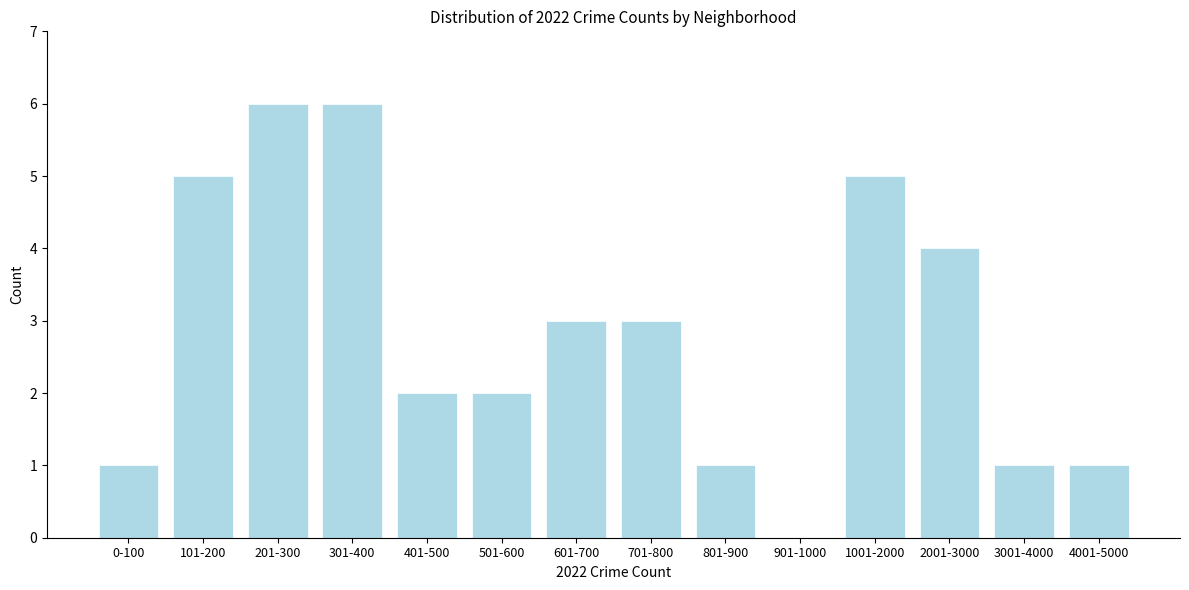

Reading left to right, what are all the values shown in this chart?

0-100=1	101-200=5	201-300=6	301-400=6	401-500=2	501-600=2	601-700=3	701-800=3	801-900=1	901-1000=0	1001-2000=5	2001-3000=4	3001-4000=1	4001-5000=1